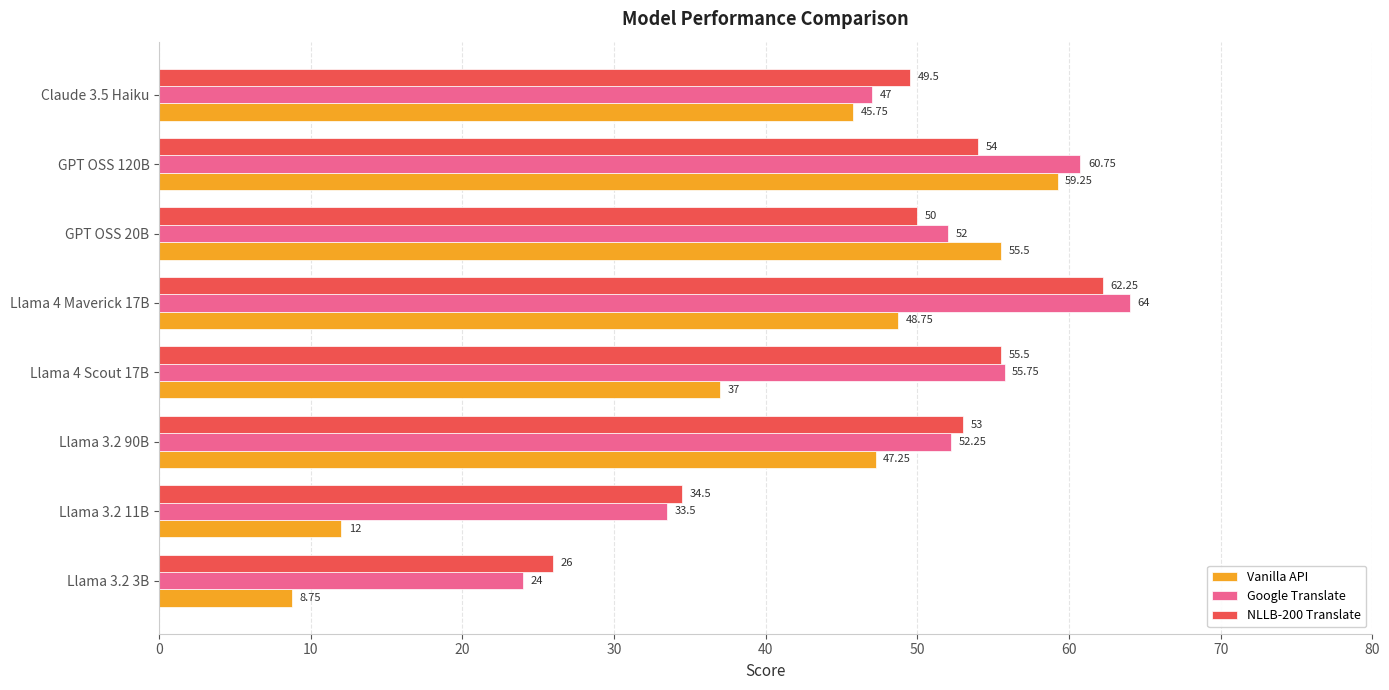

What is the total value across all series at Llama 3.2 11B?

80.0